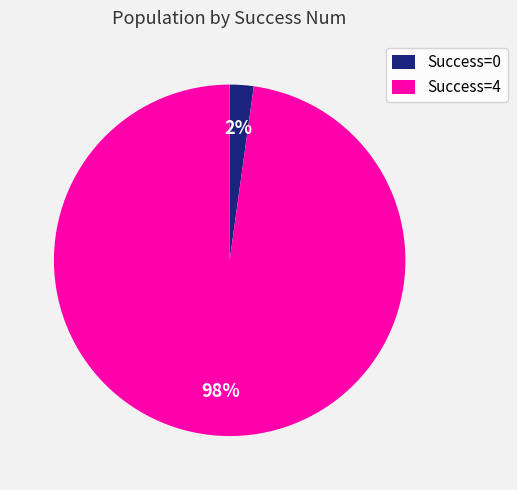

Does any single category account for the majority?

Yes